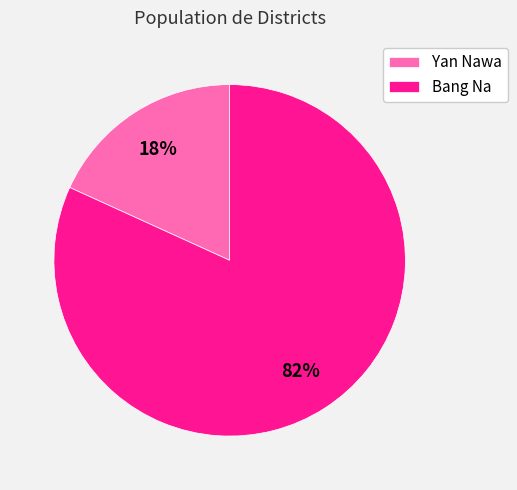

Rank the categories by value from lowest to highest.

Yan Nawa, Bang Na